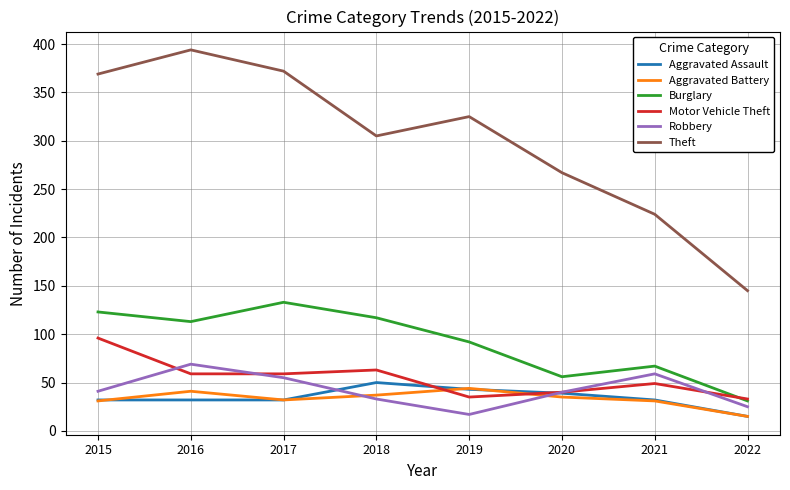

Rank the series by their maximum value, from lowest to highest.

Aggravated Battery, Aggravated Assault, Robbery, Motor Vehicle Theft, Burglary, Theft